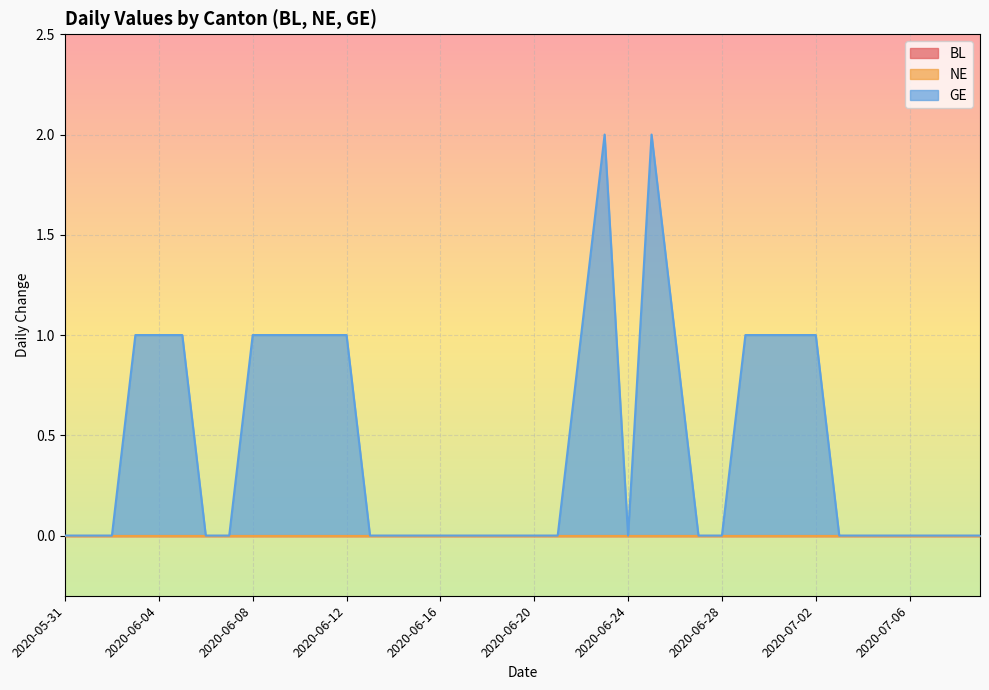

Which has a higher value, 2020-06-04 or 2020-06-20?

2020-06-04